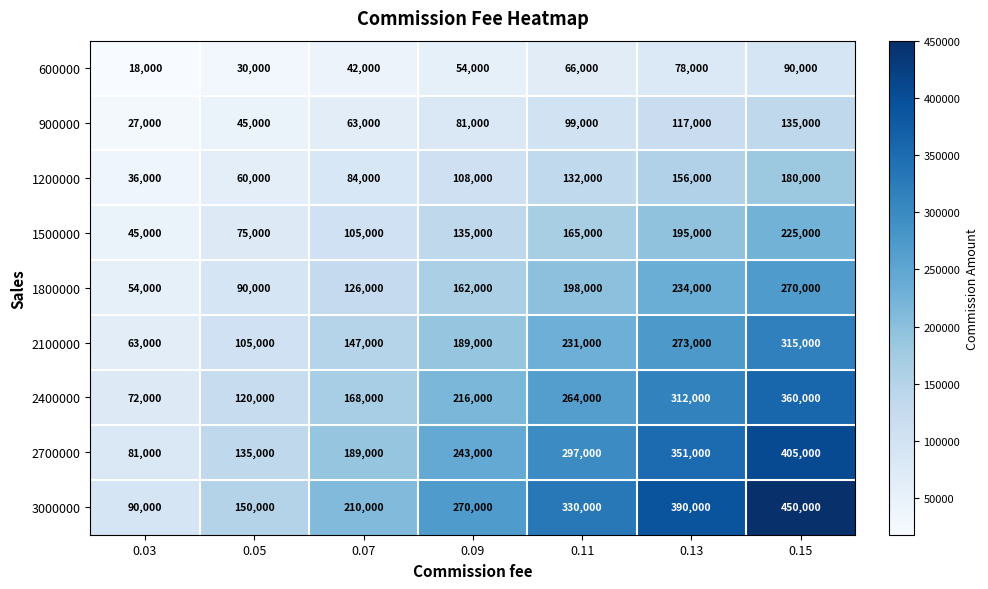

Rank the series by their maximum value, from lowest to highest.

600000, 900000, 1200000, 1500000, 1800000, 2100000, 2400000, 2700000, 3000000